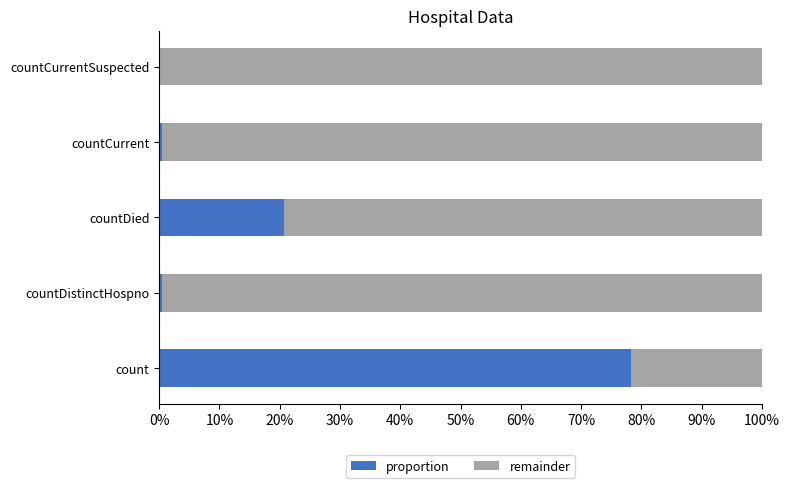

What are all the series names shown in the legend?

proportion, remainder